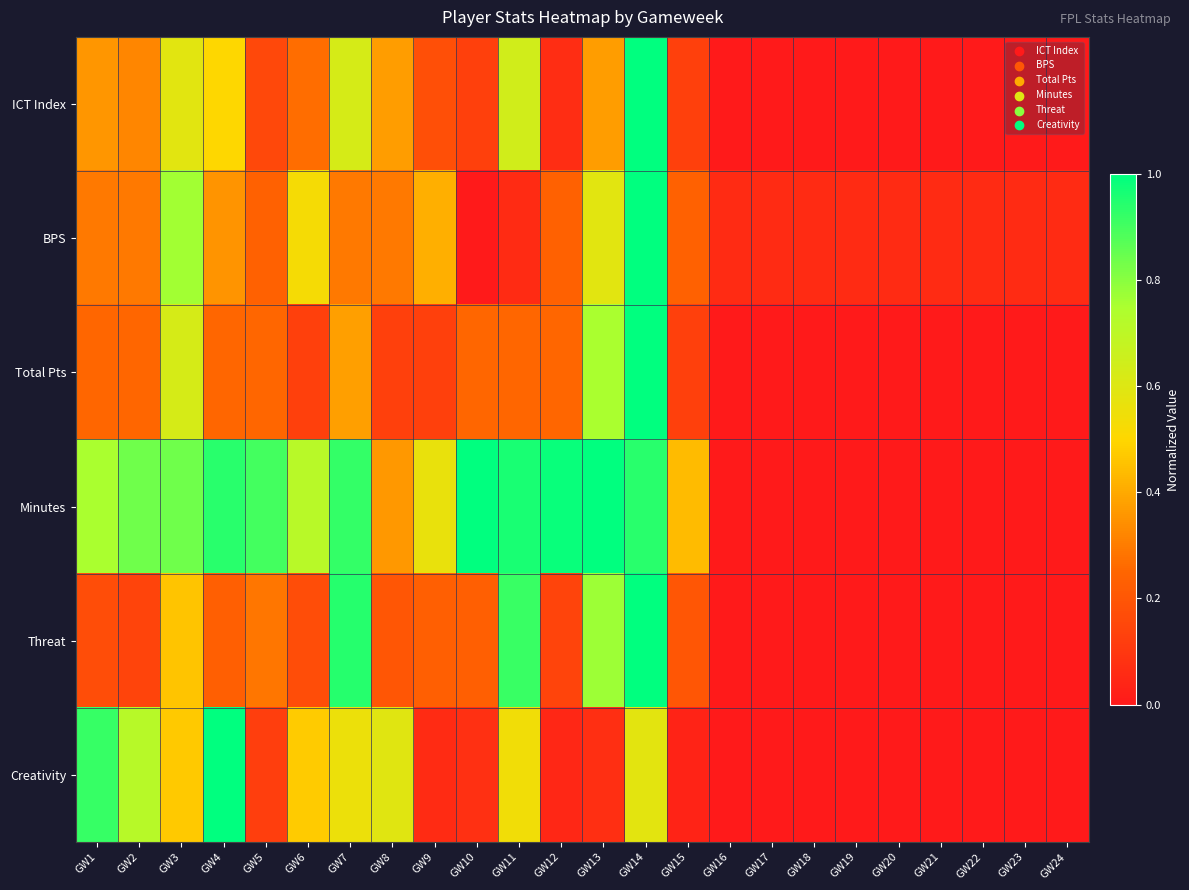

Count the number of categories in the chart.

24